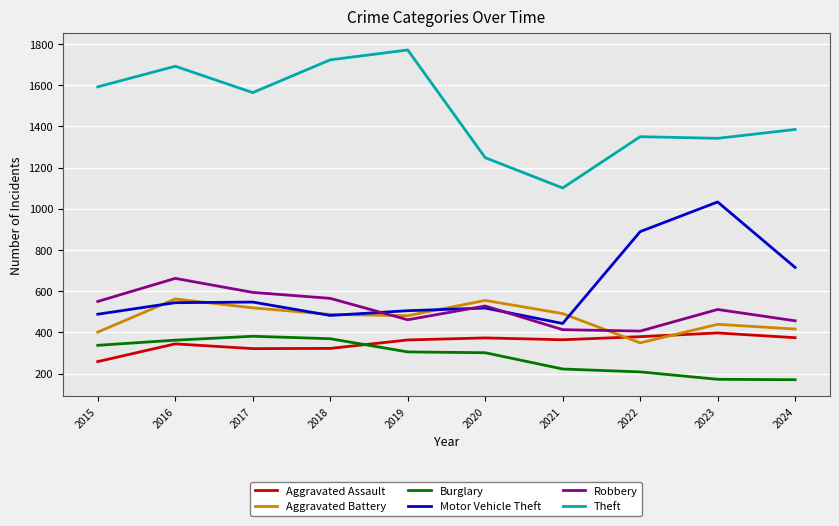

What is the difference between the second highest and second lowest values in the Motor Vehicle Theft series?

407